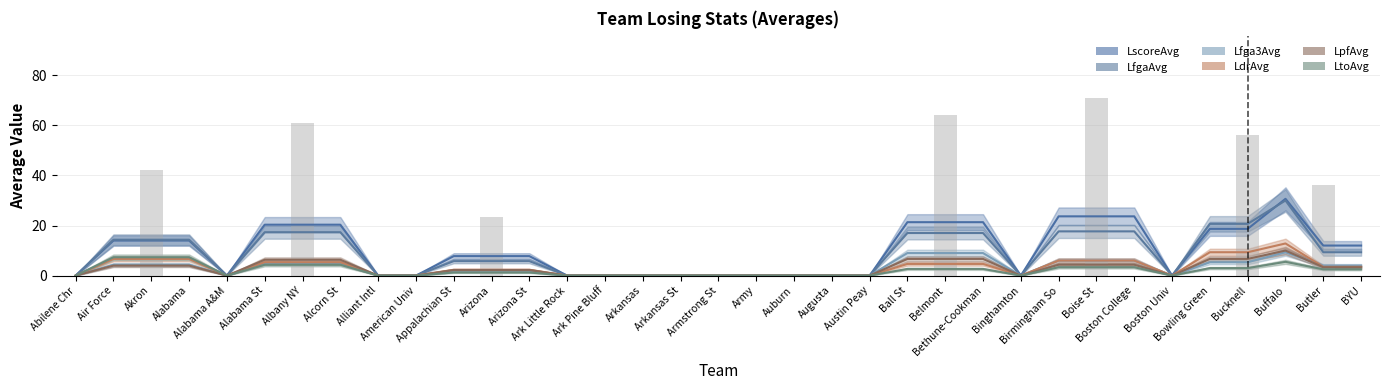

Which has a higher value, Alabama or Ball St?

Alabama